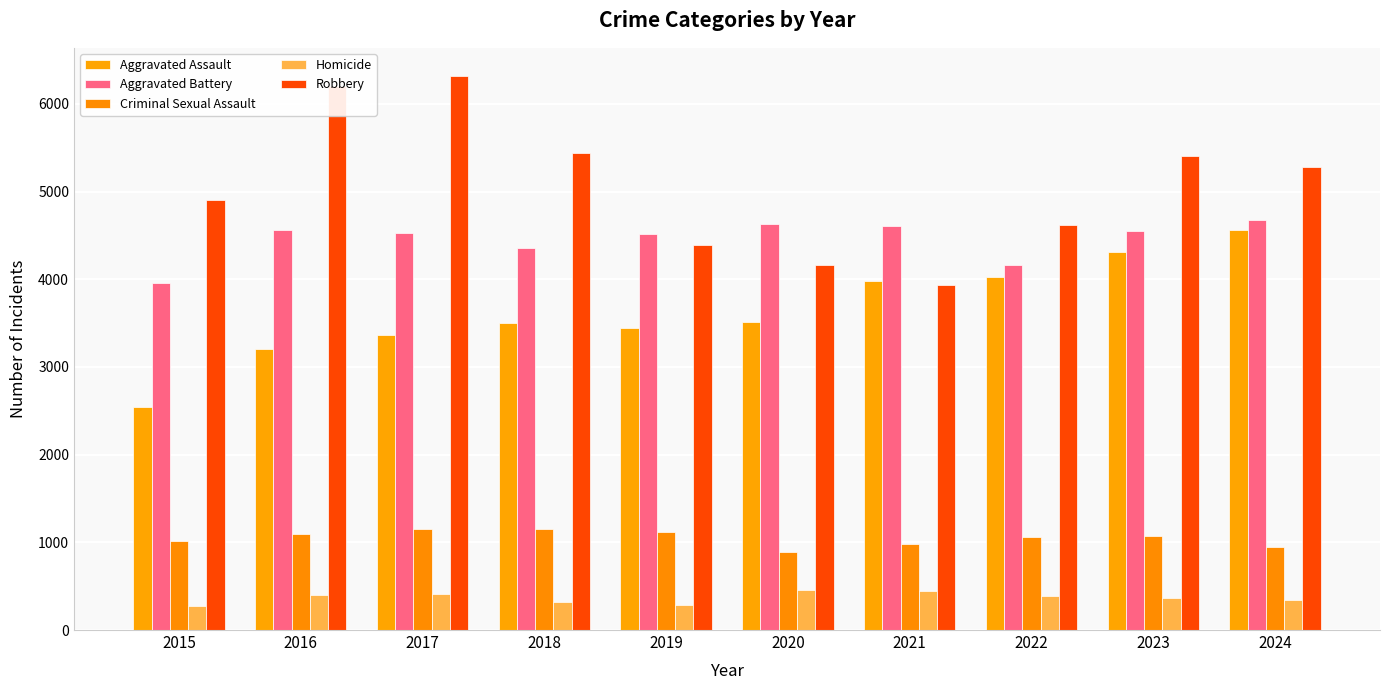

Reading right to left, list all the values displayed in this chart.

Aggravated Assault: 4557	4306	4030	3982	3509	3440	3506	3361	3207	2538
Aggravated Battery: 4677	4551	4163	4606	4627	4516	4358	4533	4563	3957
Criminal Sexual Assault: 951	1068	1064	979	889	1115	1153	1153	1096	1016
Homicide: 338	366	393	447	451	290	325	410	398	271
Robbery: 5275	5405	4622	3930	4166	4387	5445	6323	6207	4903